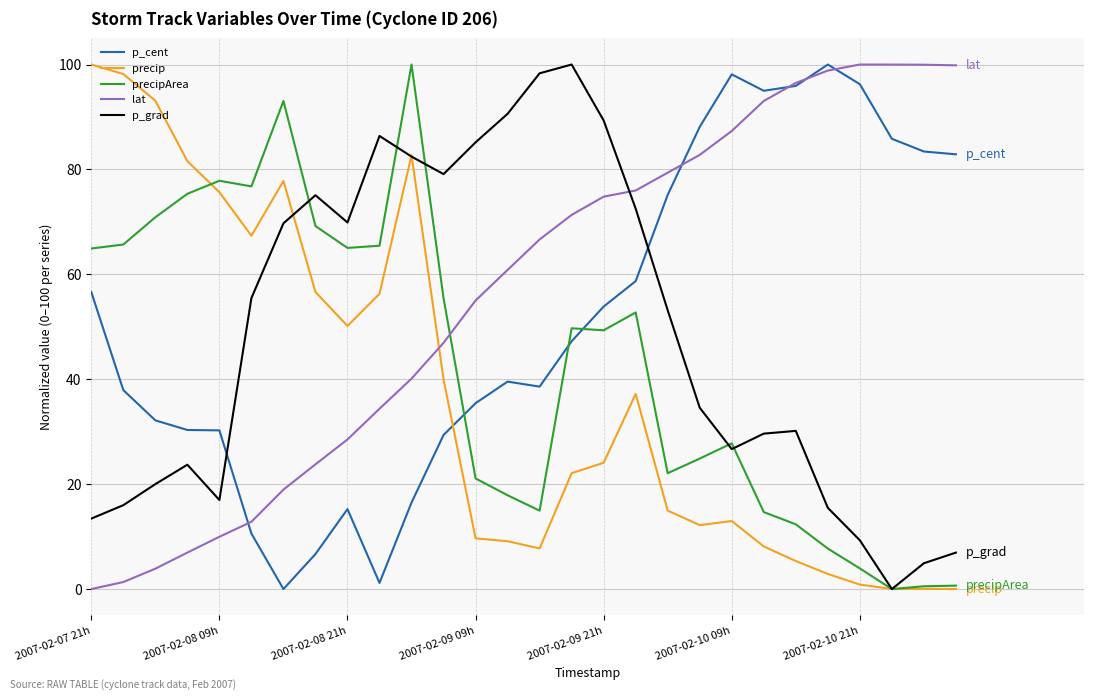

Rank the series by their average value, from highest to lowest.

lat, p_cent, p_grad, precipArea, precip